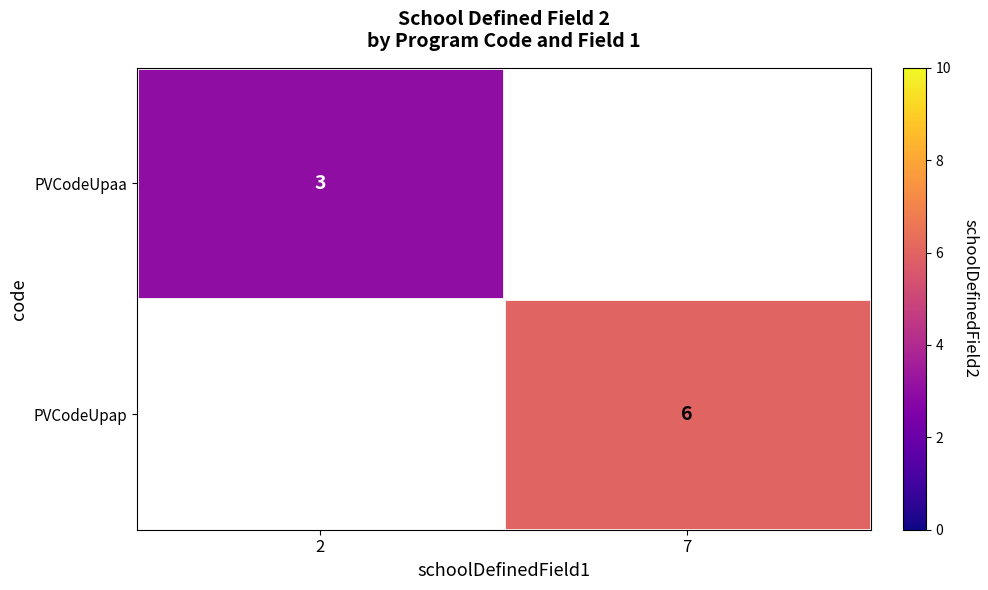

The PVCodeUpap series shows 6 at 7. True or false?

True